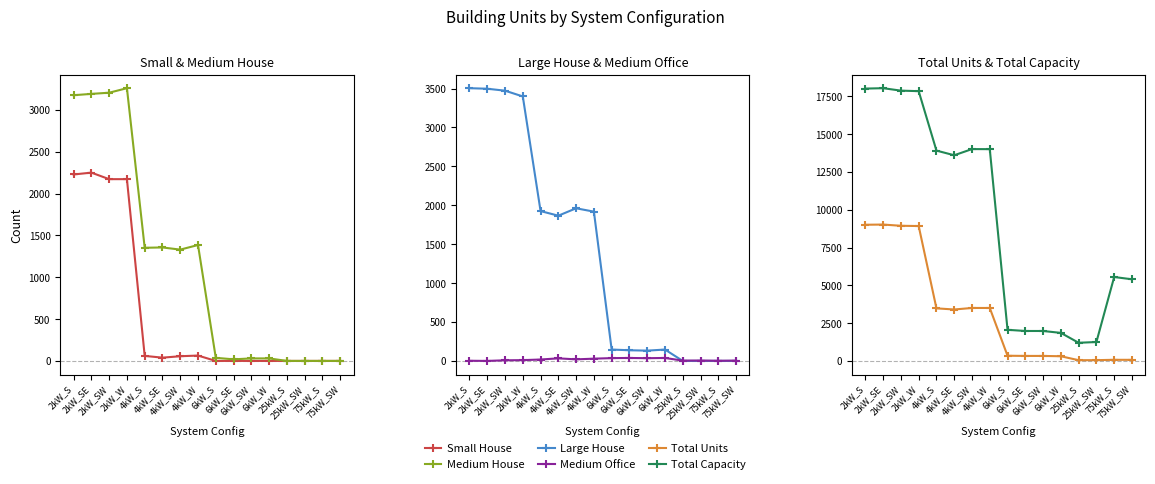

How many positive values does the Medium House series have?

12